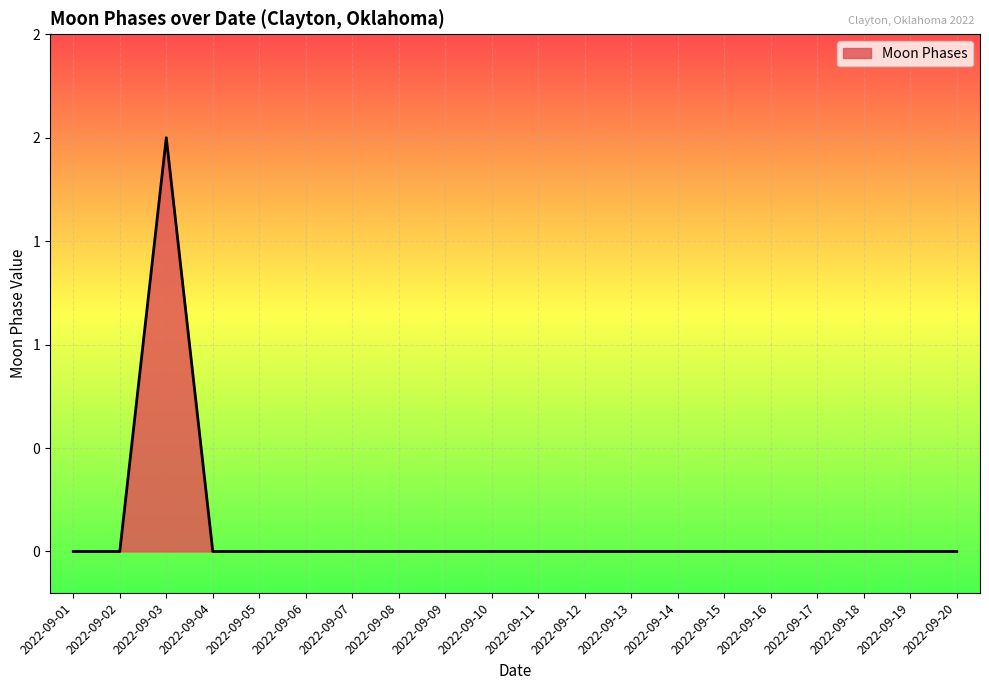

Reading left to right, what are all the values shown in this chart?

2022-09-01=0	2022-09-02=0	2022-09-03=2	2022-09-04=0	2022-09-05=0	2022-09-06=0	2022-09-07=0	2022-09-08=0	2022-09-09=0	2022-09-10=0	2022-09-11=0	2022-09-12=0	2022-09-13=0	2022-09-14=0	2022-09-15=0	2022-09-16=0	2022-09-17=0	2022-09-18=0	2022-09-19=0	2022-09-20=0